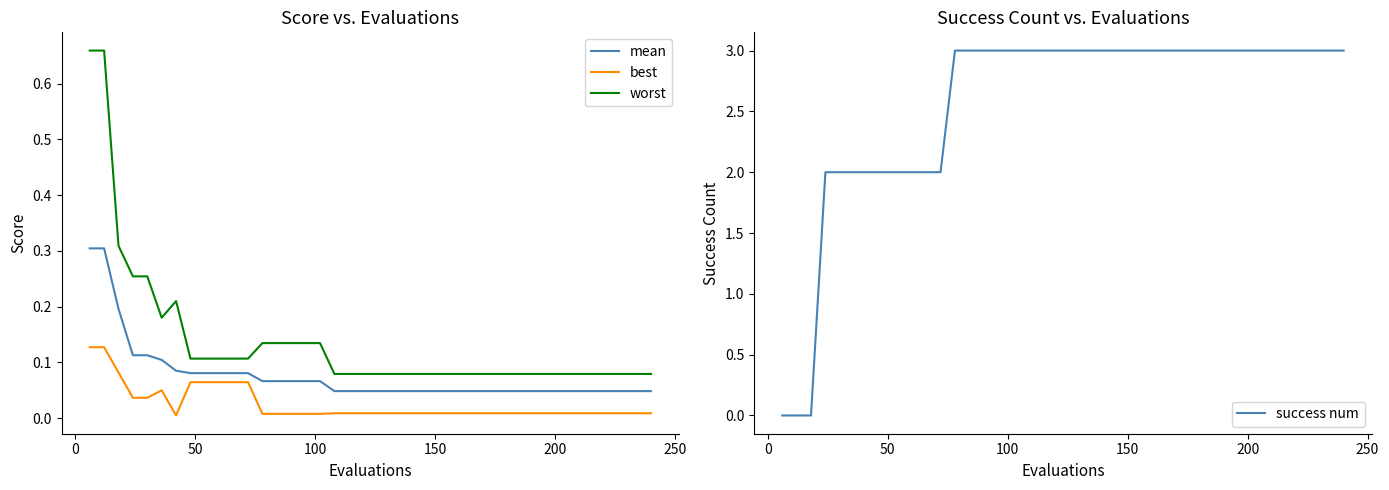

True or false: worst and mean cross at least once.

False